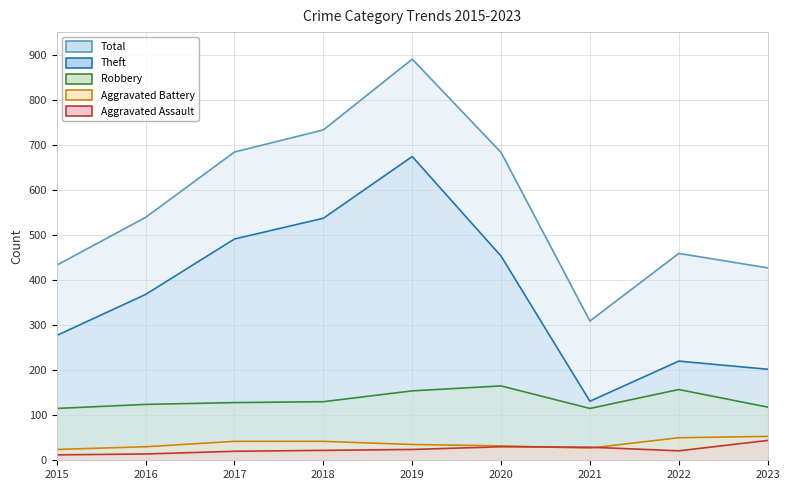

True or false: Total and Aggravated Battery cross at least once.

False